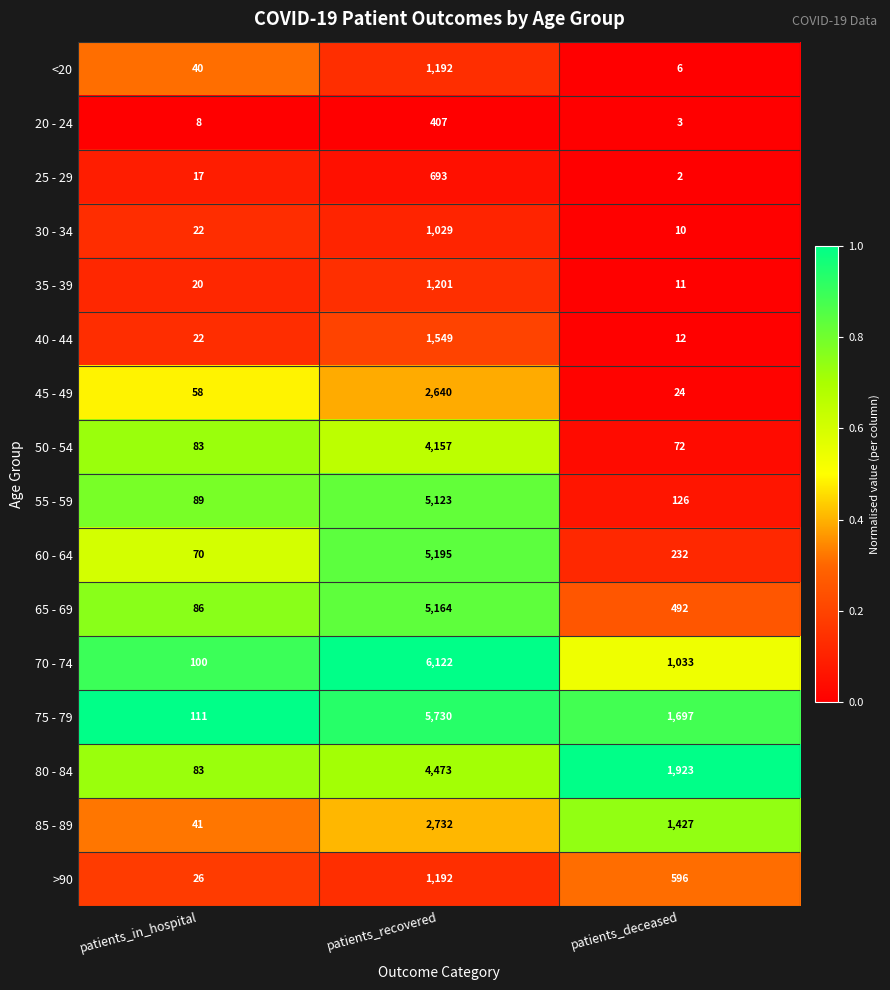

At which label is 35 - 39 closest to 606?

patients_in_hospital